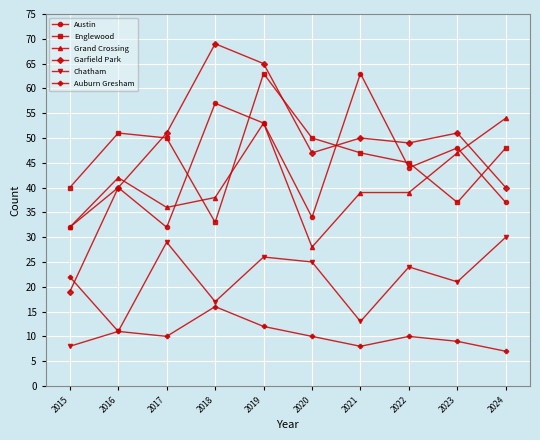

At which category does Austin reach its first local valley?

2017